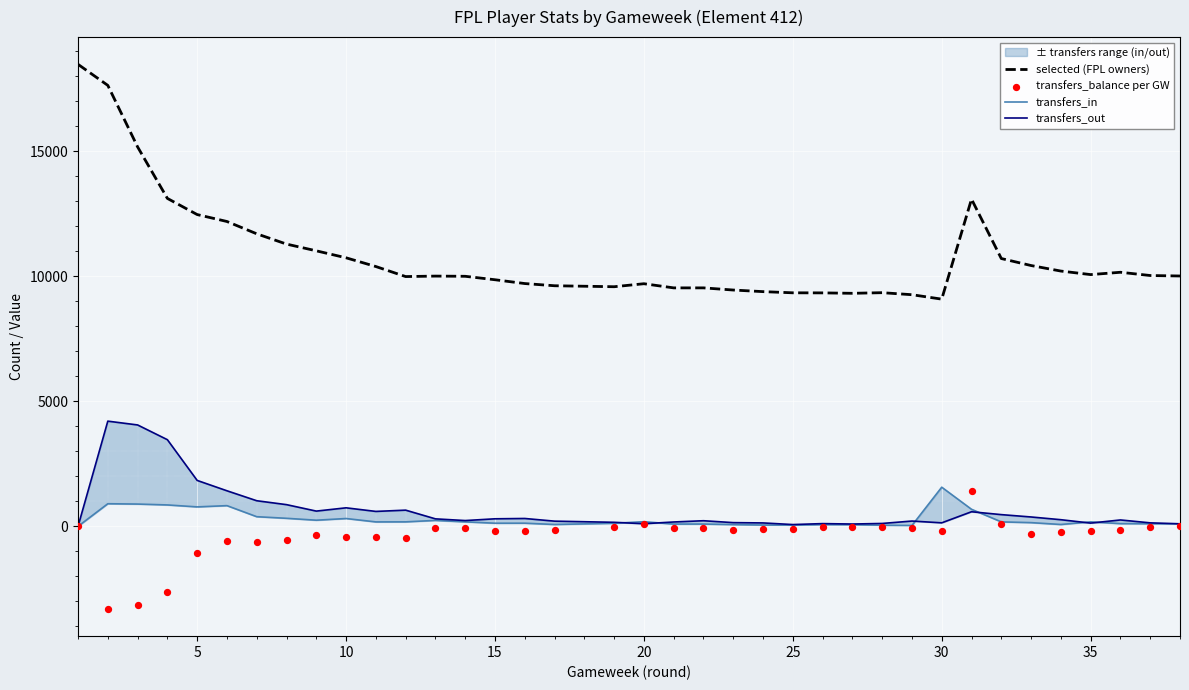

What is the minimum value for selected (FPL owners)?

9080